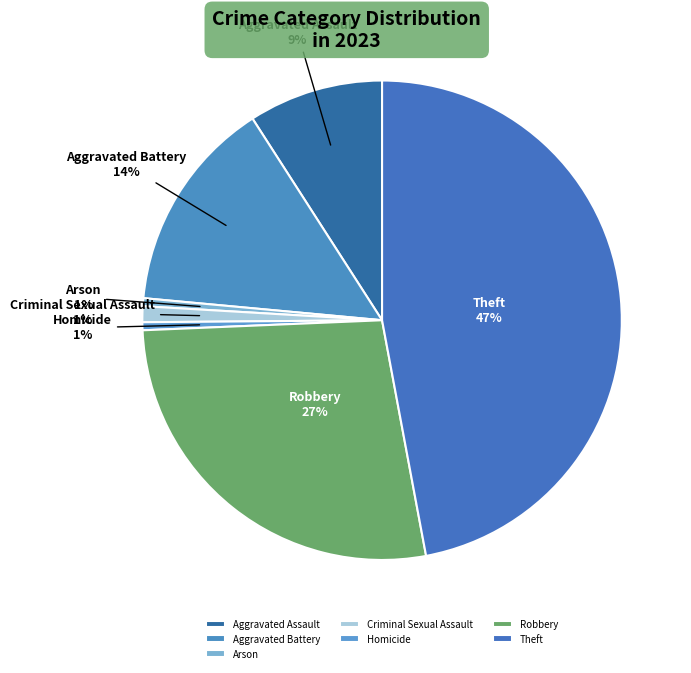

Between Aggravated Battery and Arson, which is larger?

Aggravated Battery